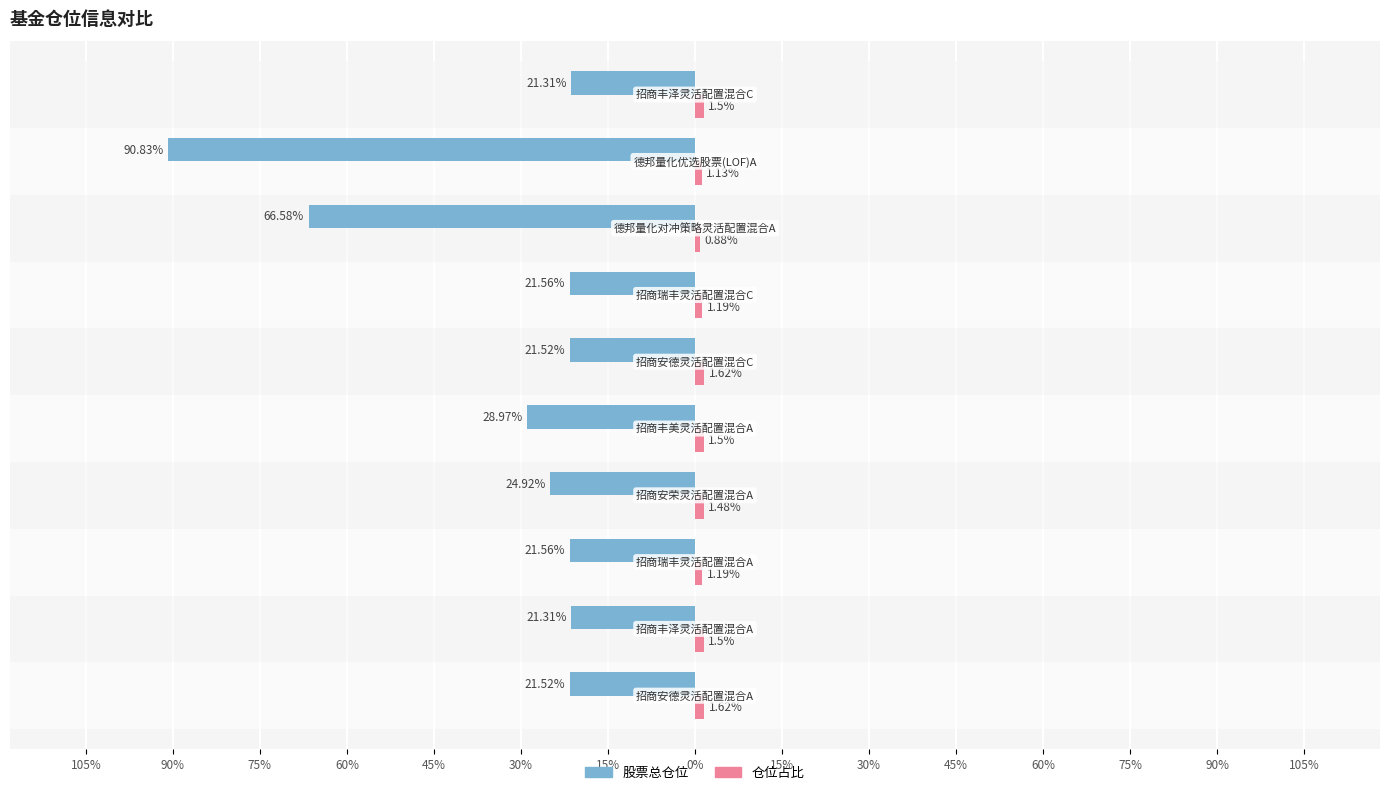

How many 仓位占比 values are between 1 and 2?

9